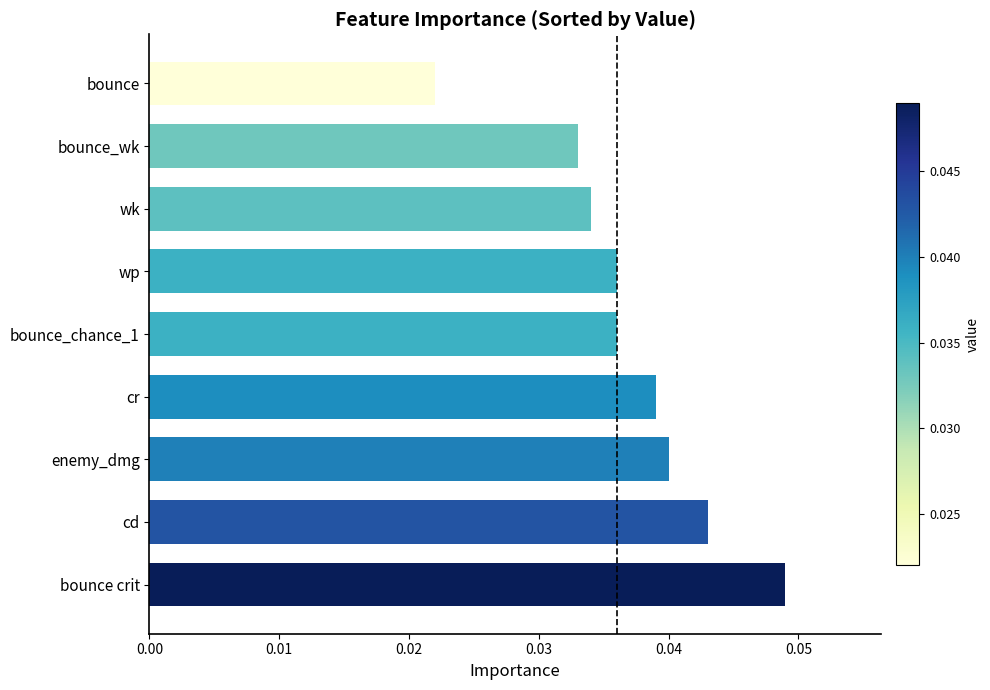

Between cd and bounce crit, which is larger?

bounce crit